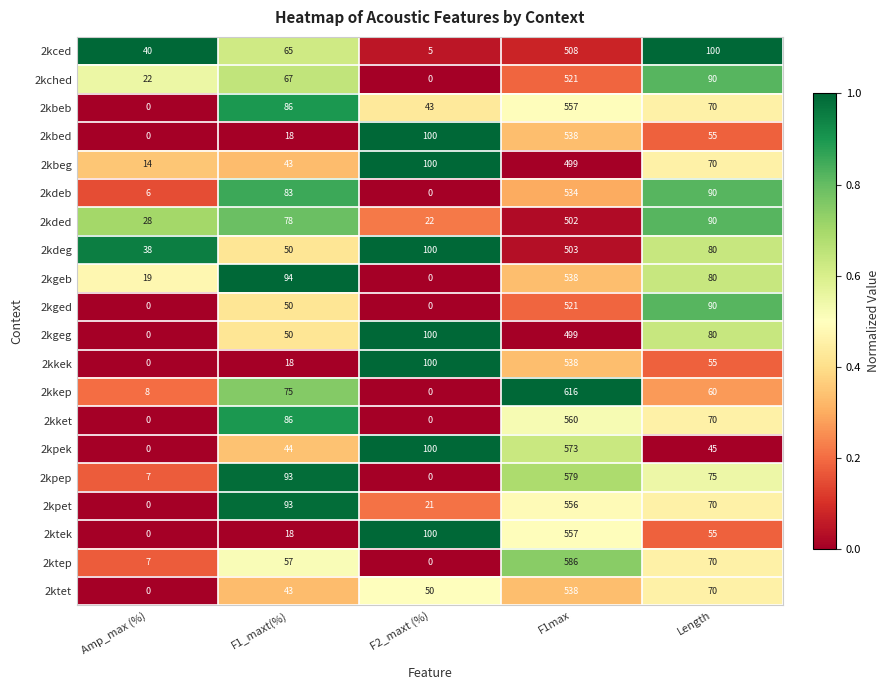

What is the spread (max minus min) of values at F1max?

117